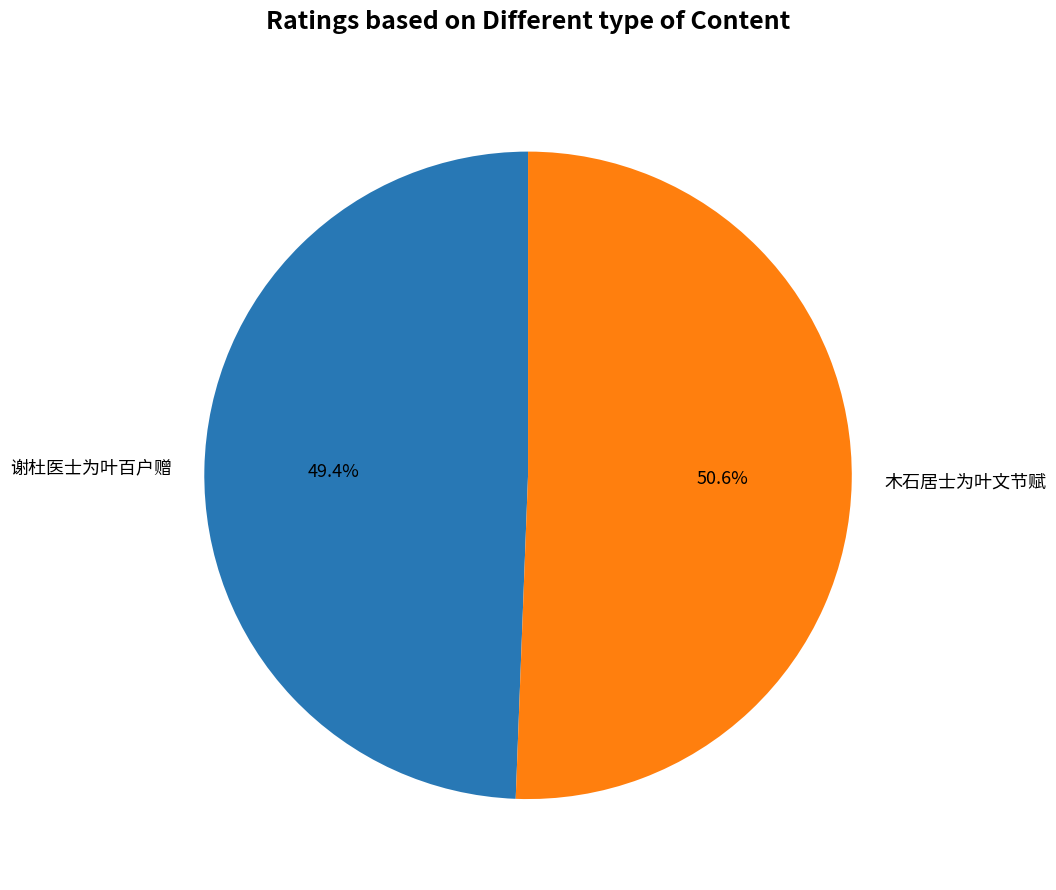

To the nearest percent, what percentage of the pie is 谢杜医士为叶百户赠?

49%